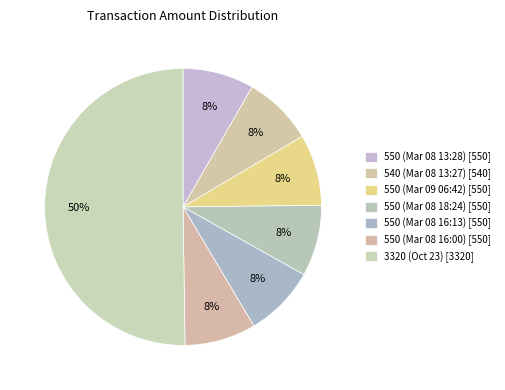

To the nearest percent, what is the combined percentage of 550 (Mar 08 18:24) and 540 (Mar 08 13:27)?

16%